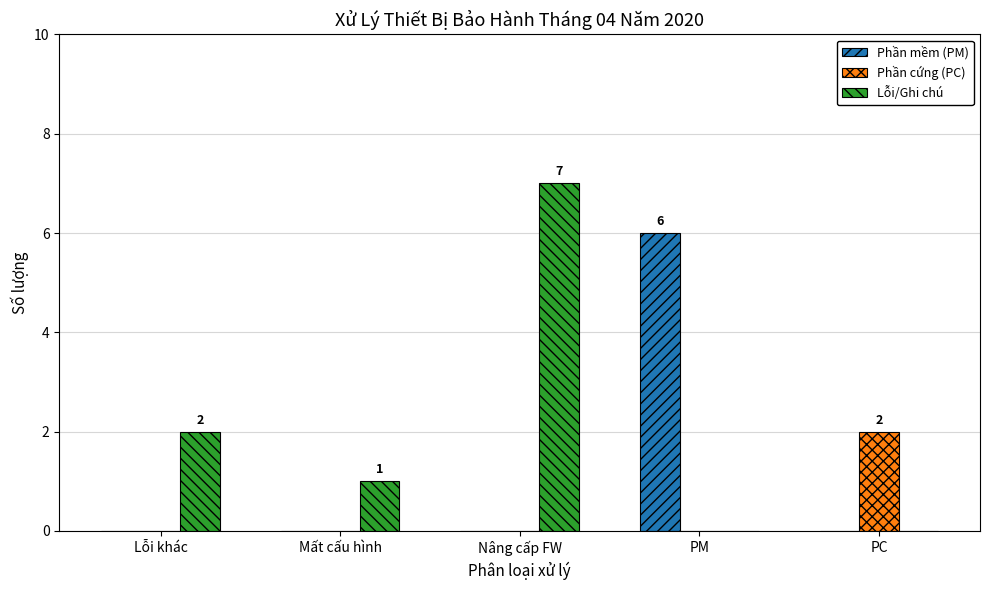

What is the highest value of the Phần mềm (PM) series?

6